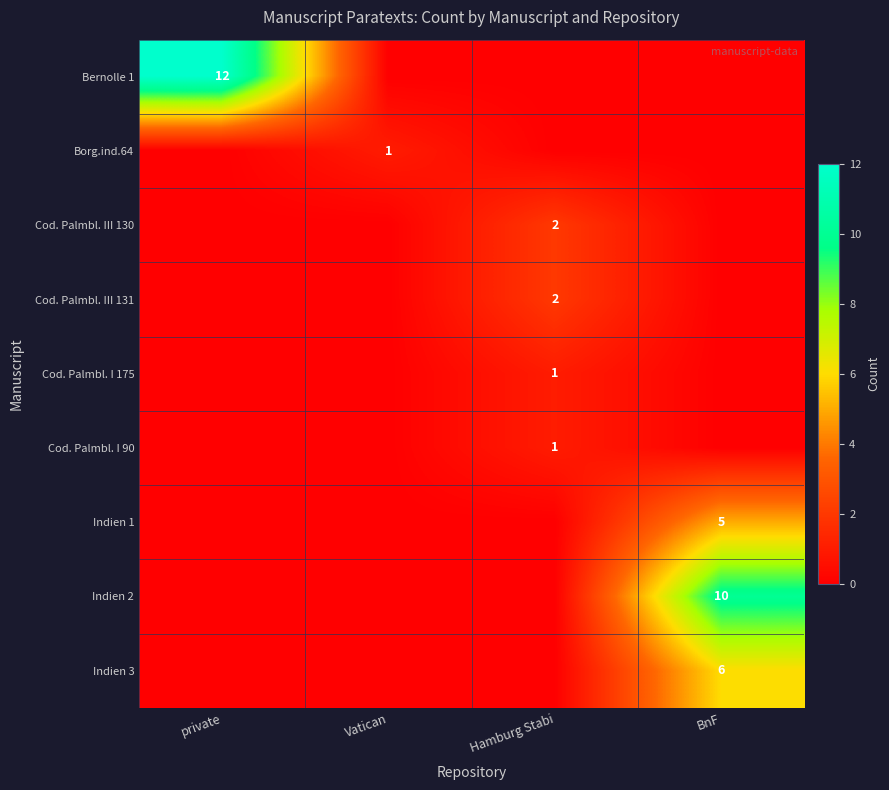

Which has a higher value, private or BnF?

private